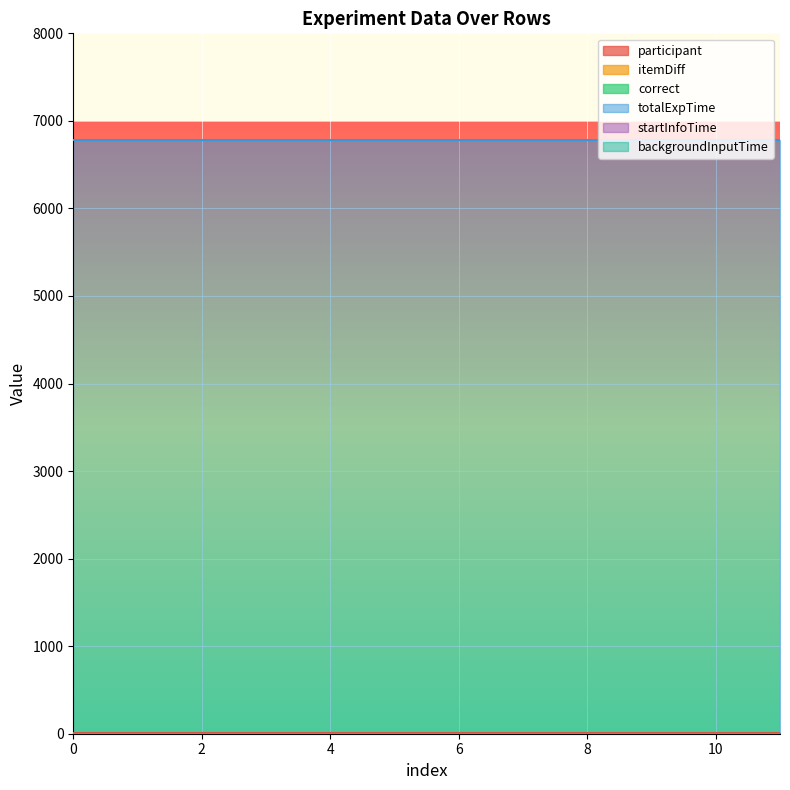

How many lines are shown in the chart?

6